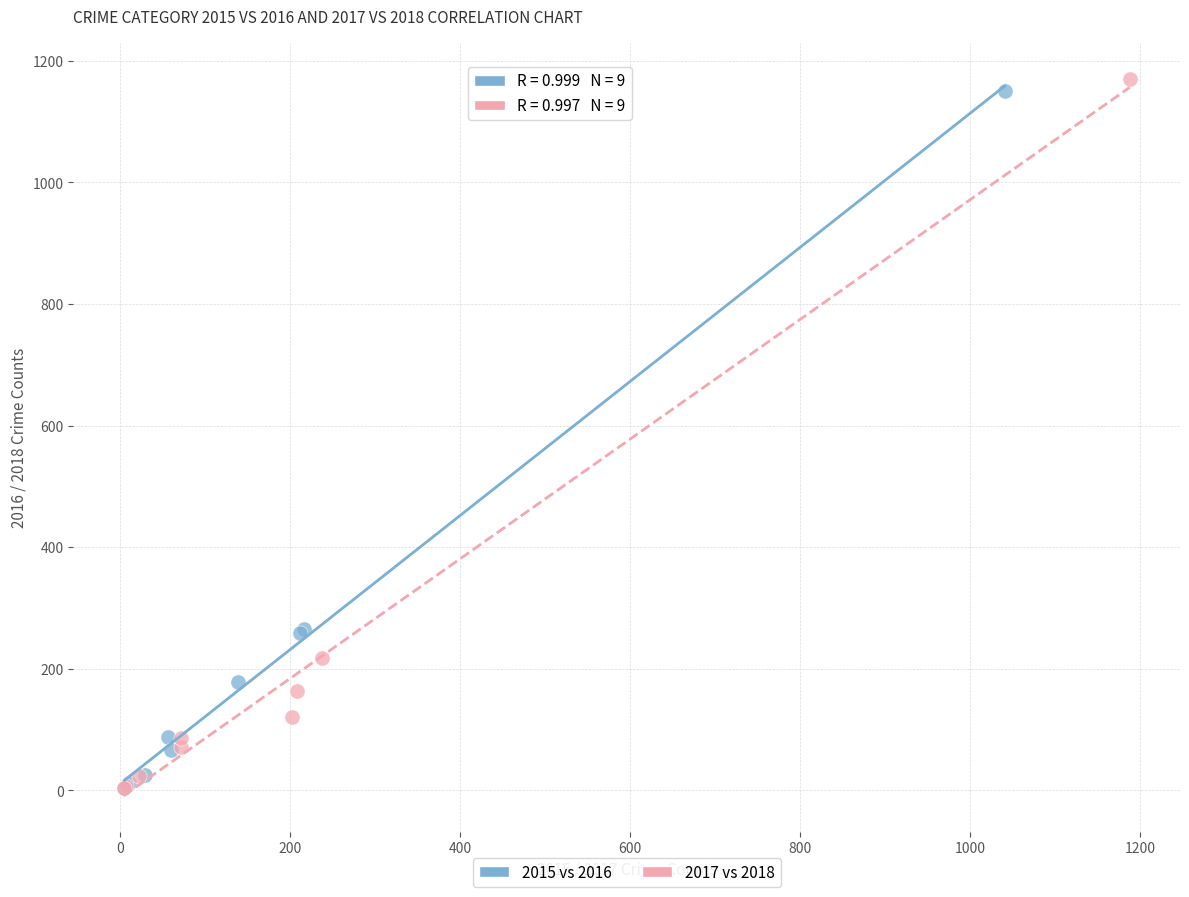

Which series has the widest spread of Y values?

2017 vs 2018